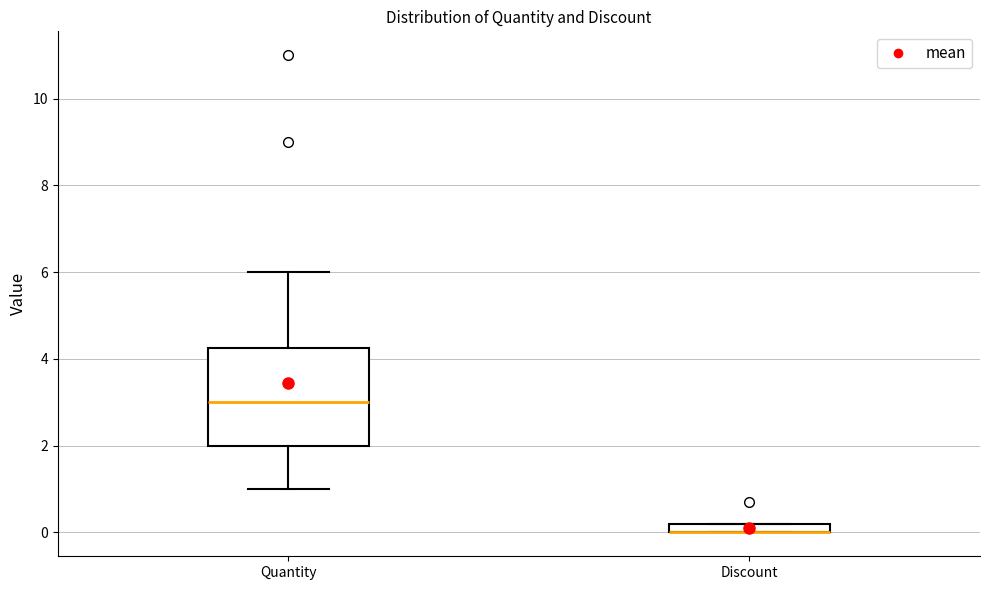

Where is the upper edge of the box for Discount on the y-axis? The values are not printed on the chart, so give them approximately, as read against the axis.

0.2